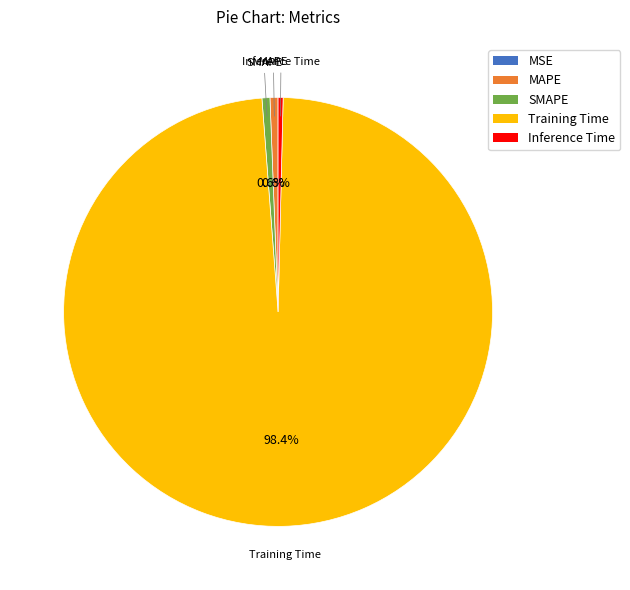

What portion of the pie excludes MAPE?

99.4%